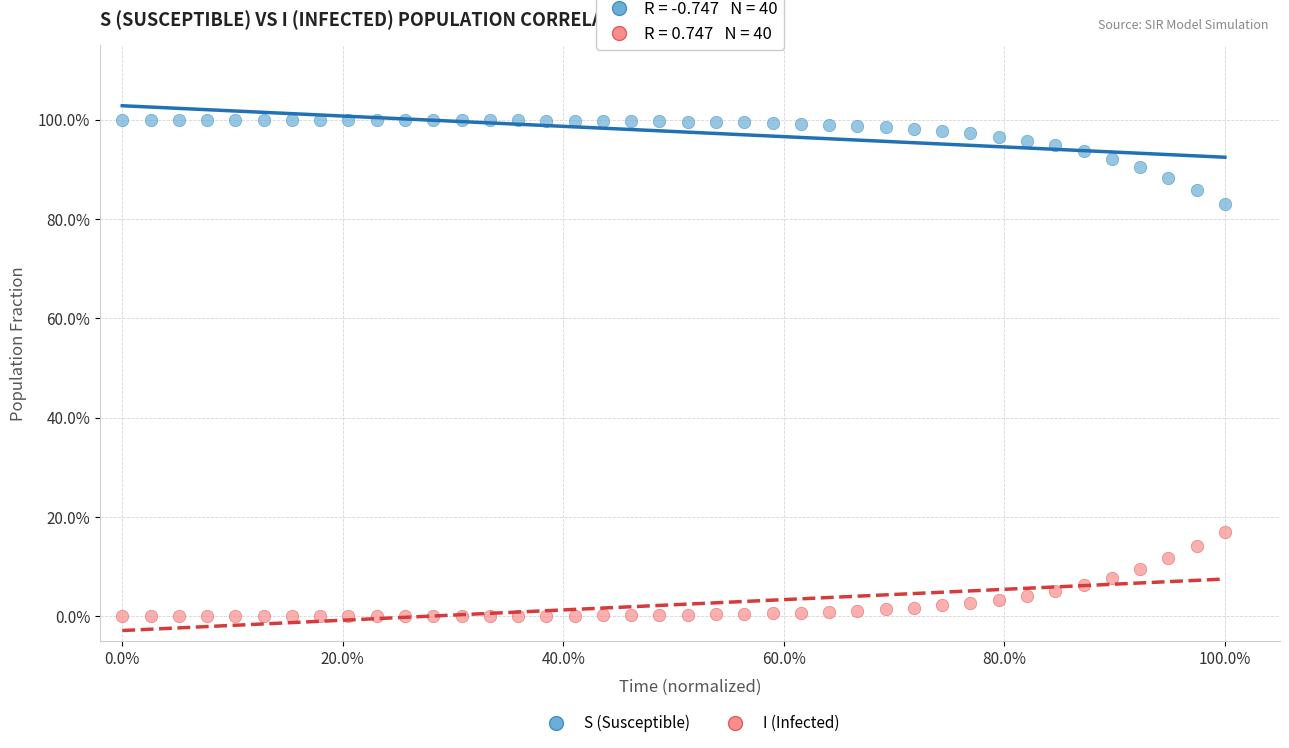

What are all the series names shown in the legend?

S (Susceptible), I (Infected)